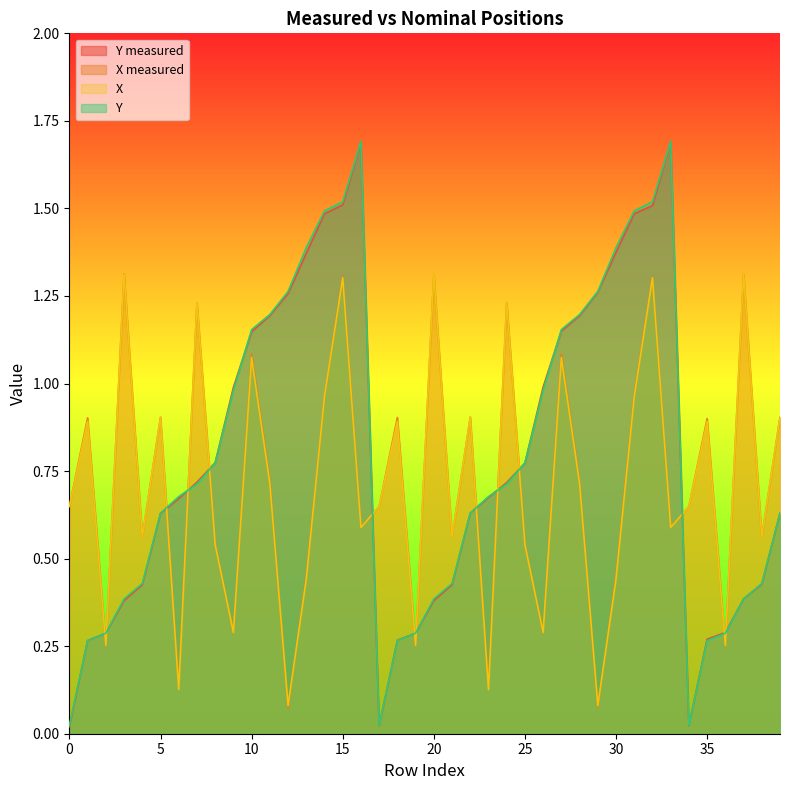

What is the average value of the Y measured series?

0.8